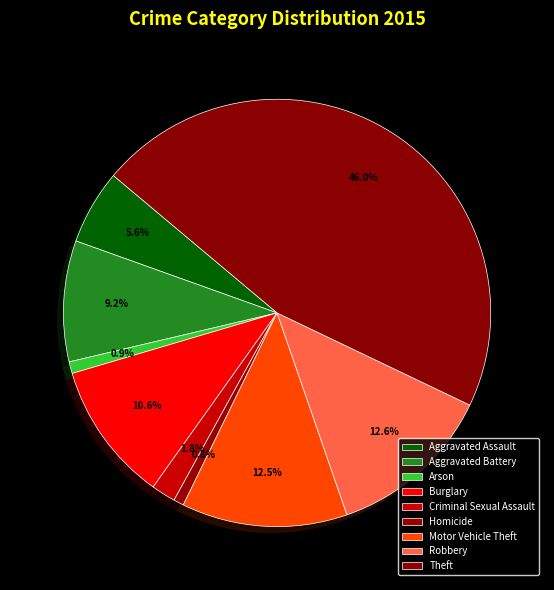

Which category has the smallest portion of the pie?

Homicide